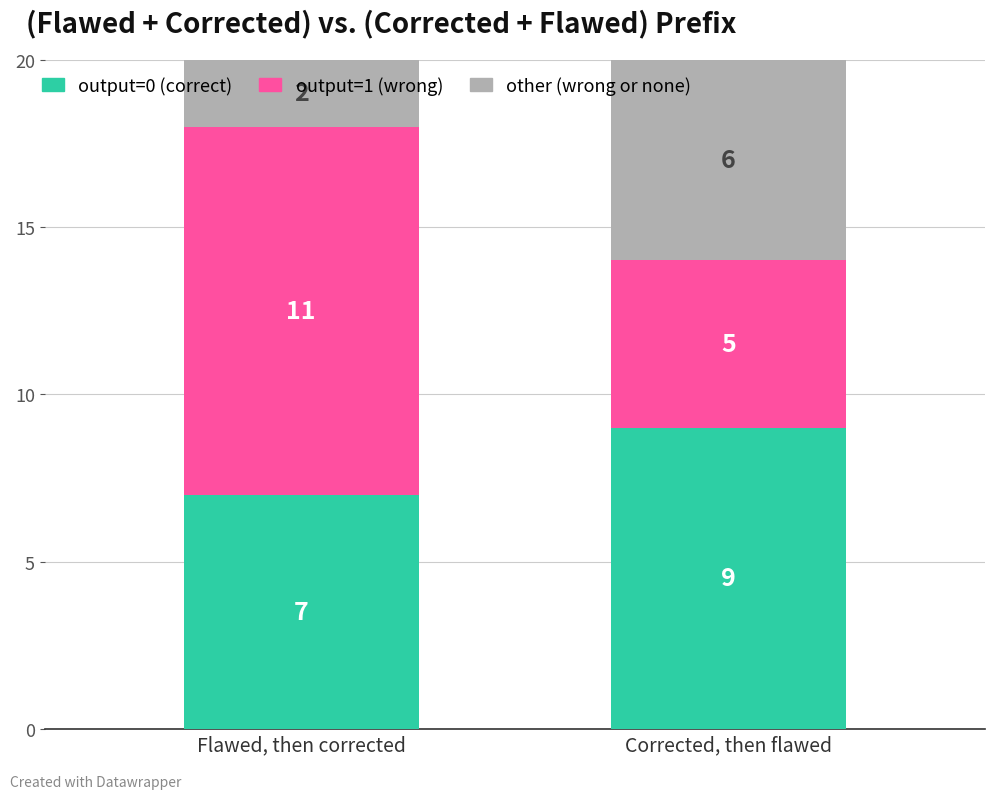

The value of output=0 (correct) at Corrected, then flawed is 3. True or false?

False